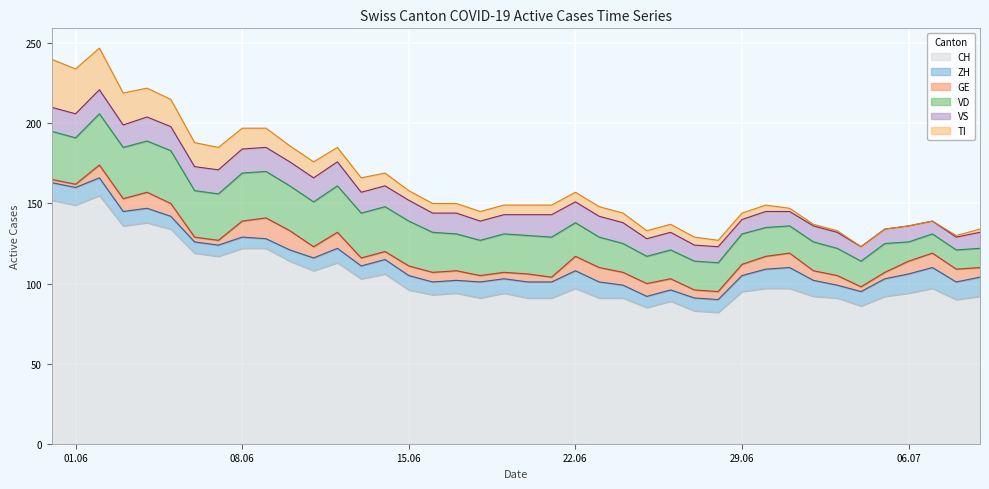

What is the difference between the maximum and minimum values in the GE series?

11